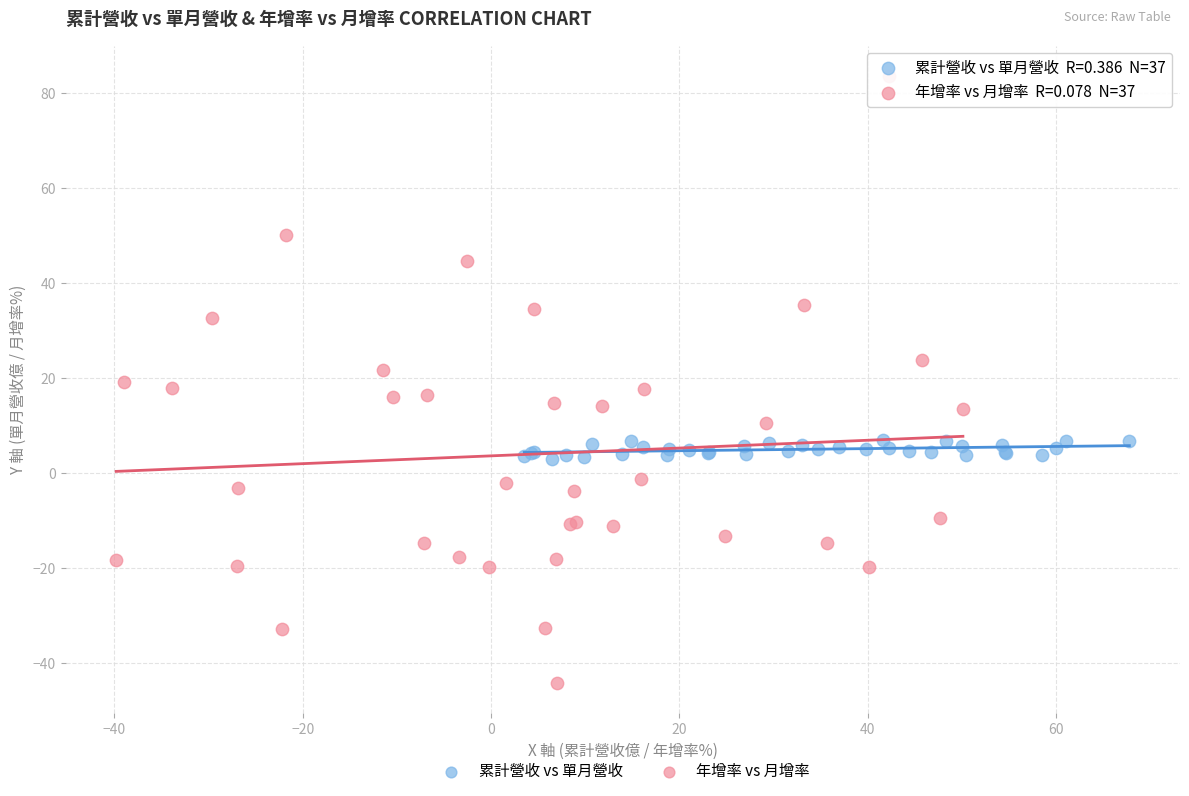

Which series has the widest spread of Y values?

年增率 vs 月增率